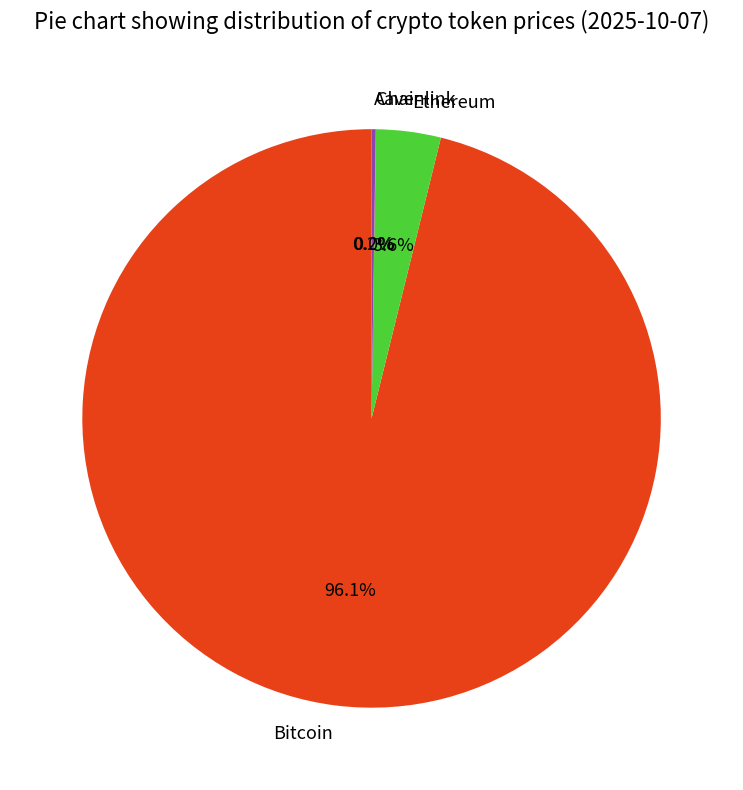

Is the sum of Bitcoin and Ethereum greater than half?

Yes